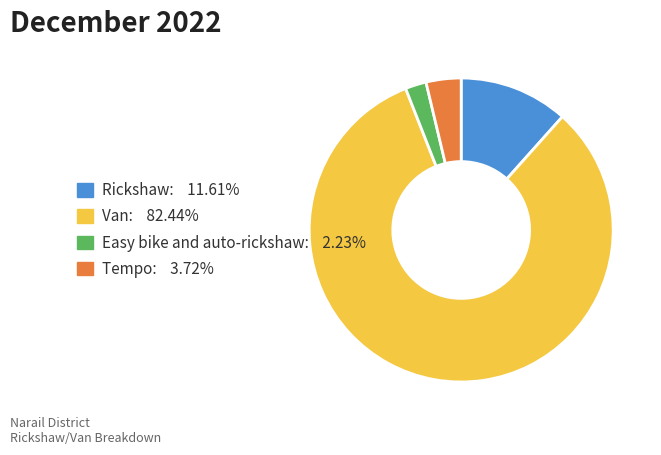

Is the sum of Van and Rickshaw greater than half?

Yes